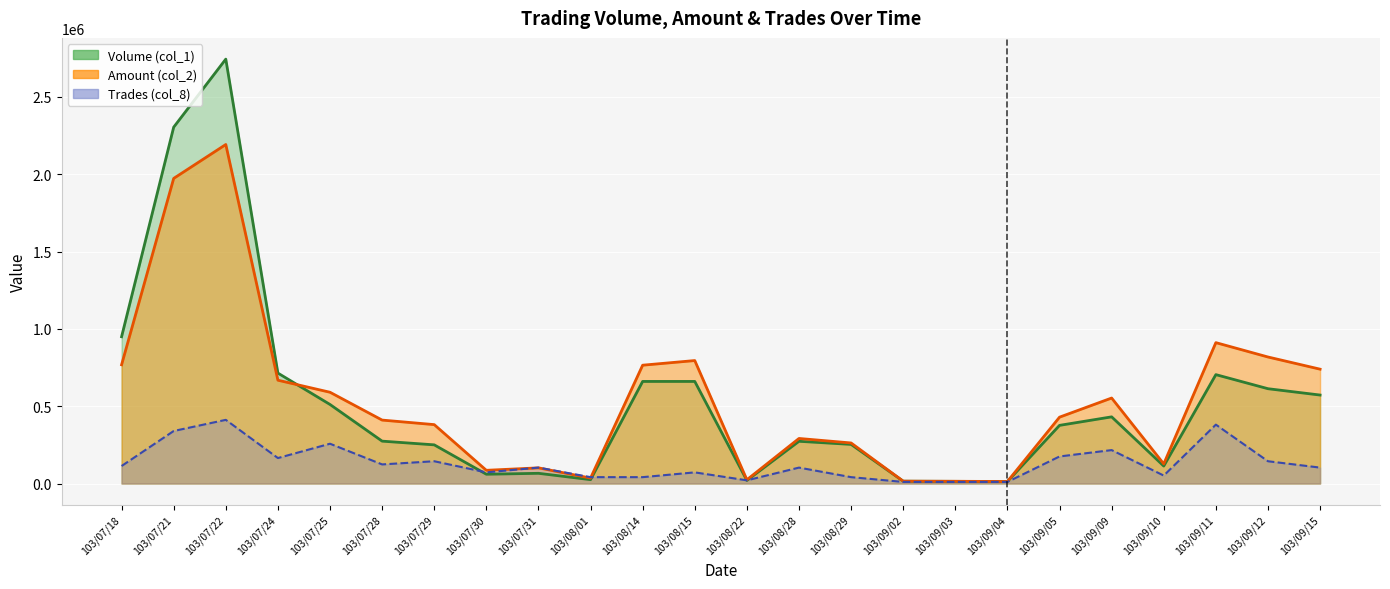

After their last crossing, which series has the higher values: Trades (col_8) or Volume (col_1)?

Volume (col_1)